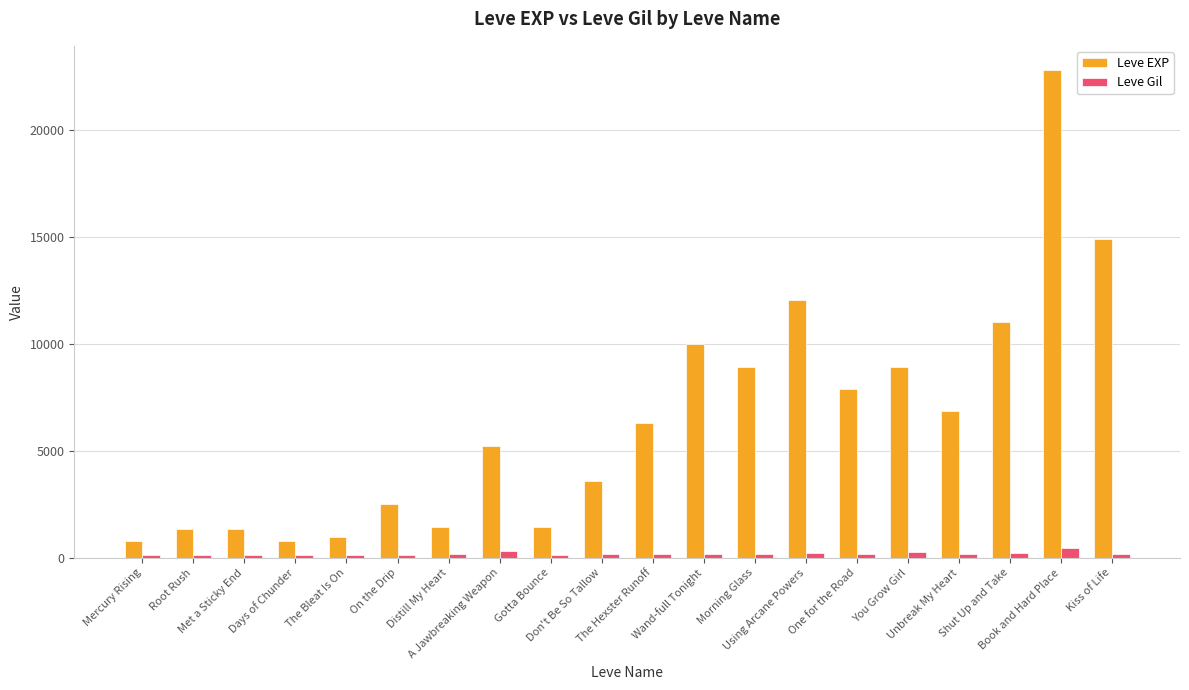

What is the sum of all Leve Gil values?

3735